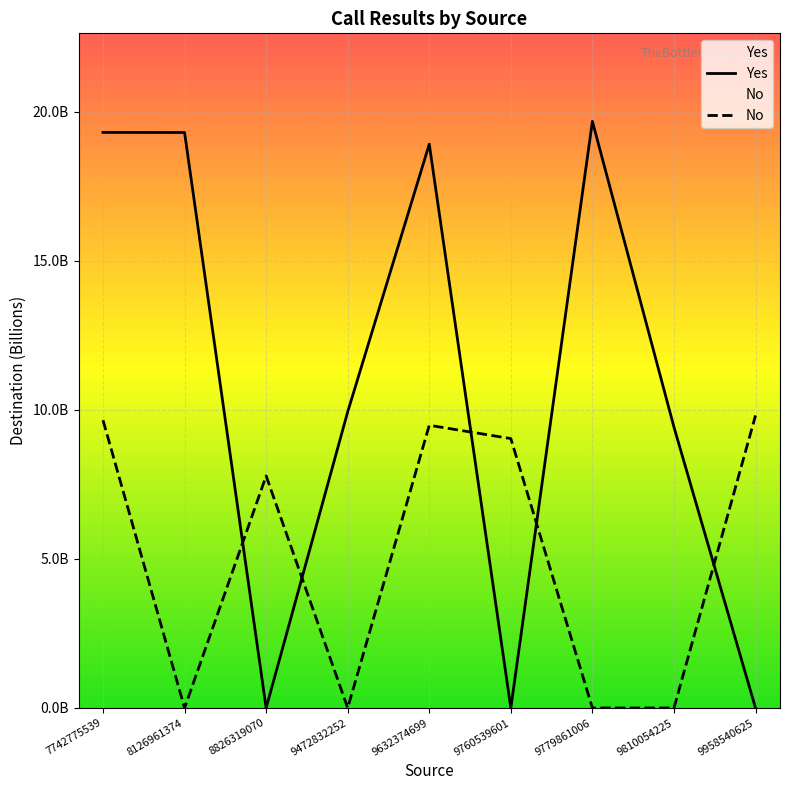

Which series ends up on top after the final intersection of Yes and No?

No